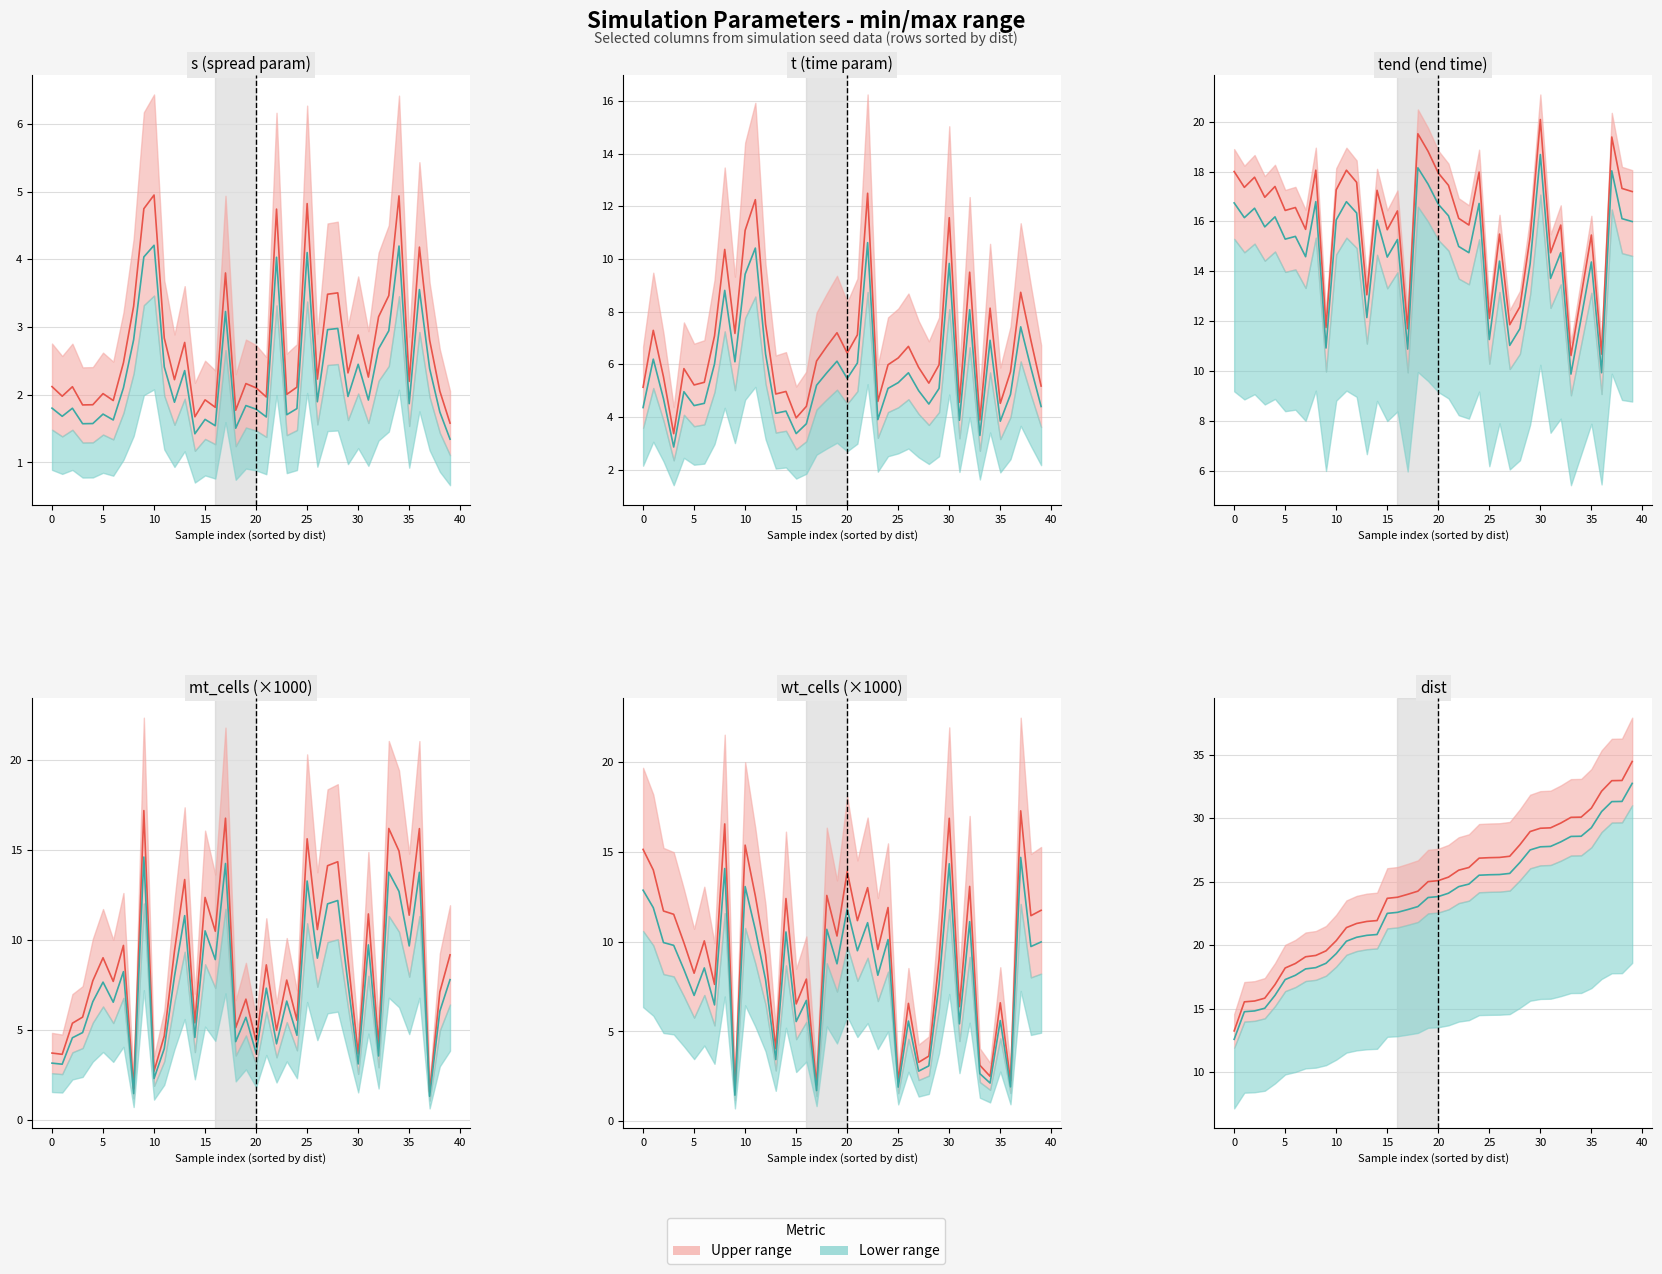

In wt_cells, how many points are lower than both neighbors (excluding endpoints)?

15